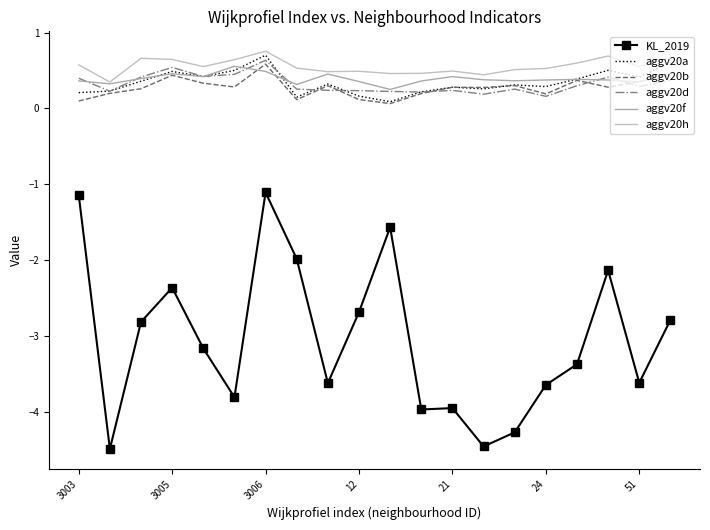

Which category has the highest value across all series?

3006